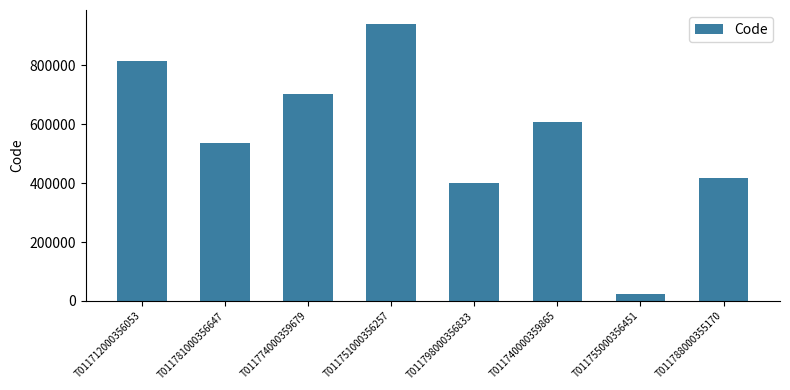

True or false: the data shows 701427 at T011774000359679.

True